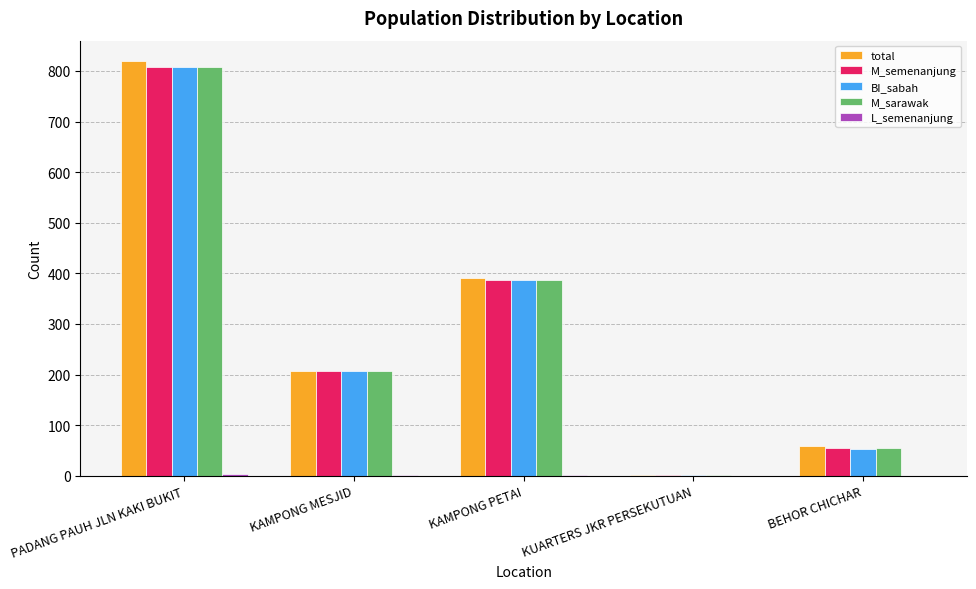

Where is total nearest to the value 410?

KAMPONG PETAI